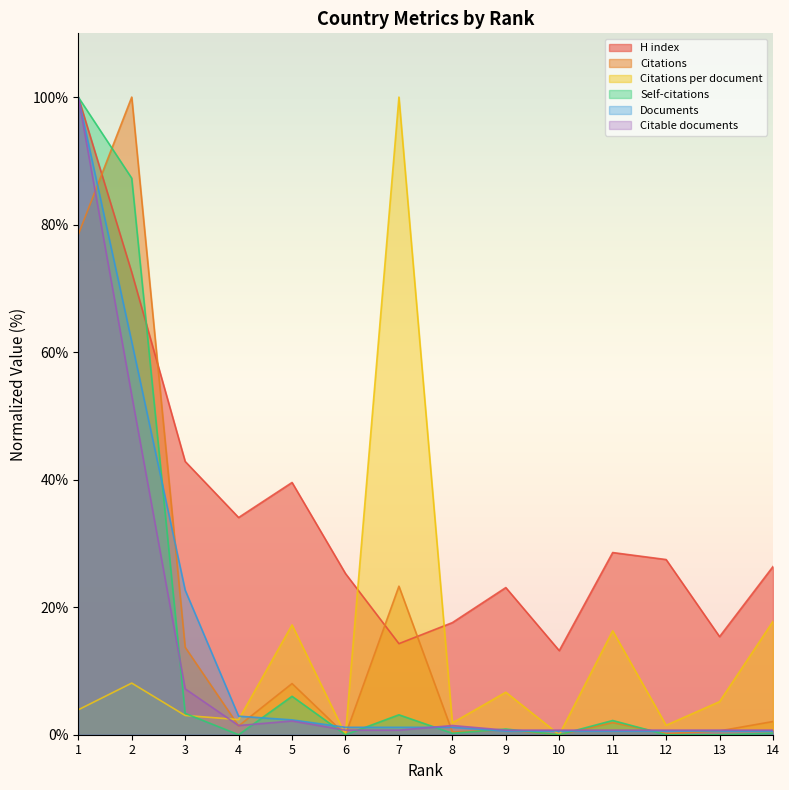

Which series changed the most between 4 and 8?

H index